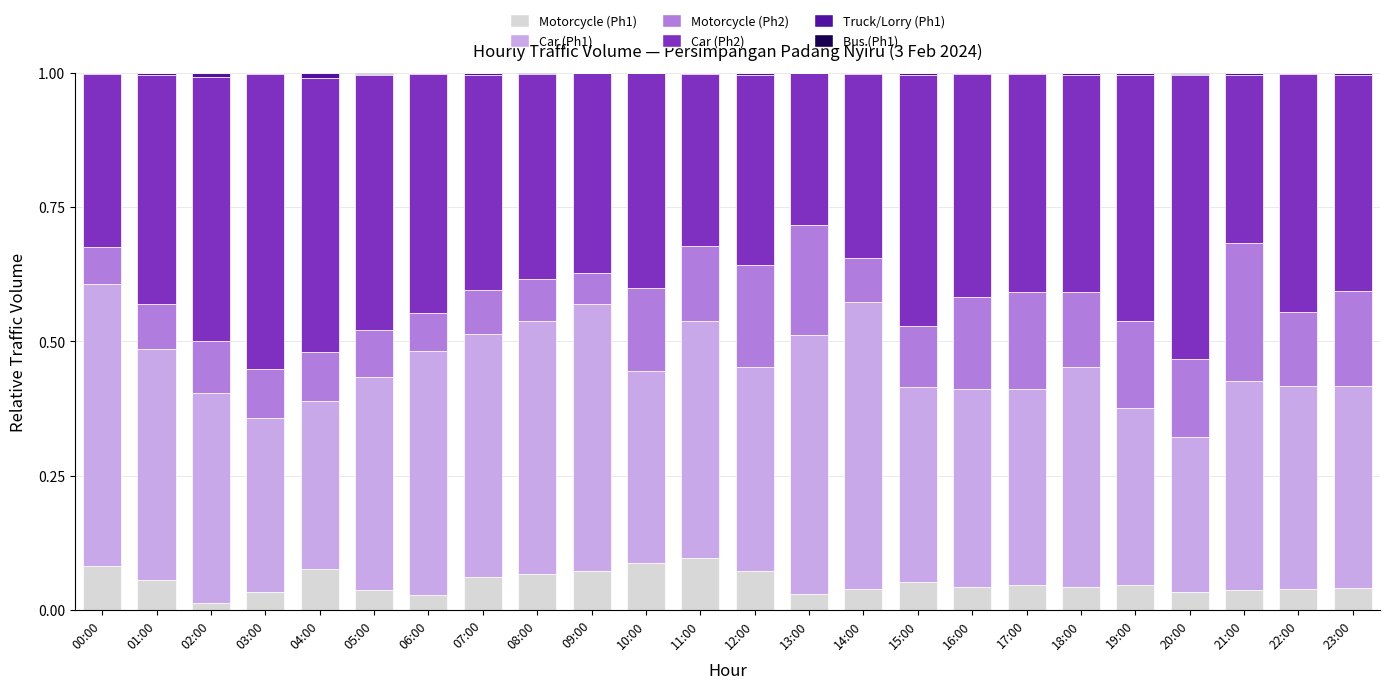

The Motorcycle (Ph1) series shows 0.1 at 12:00. True or false?

True